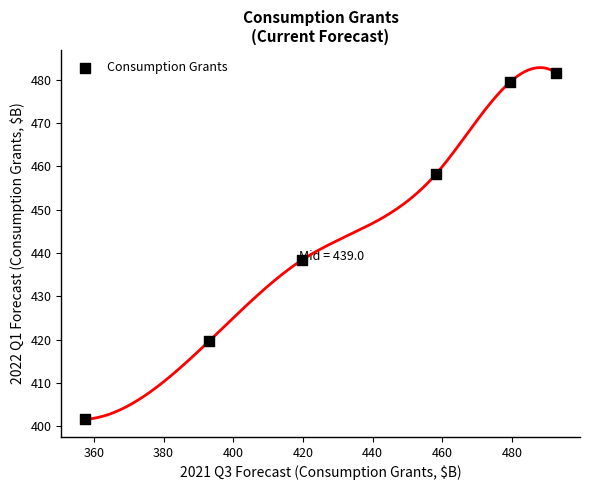

What Y value in the scatter plot is closest to 441?

438.3